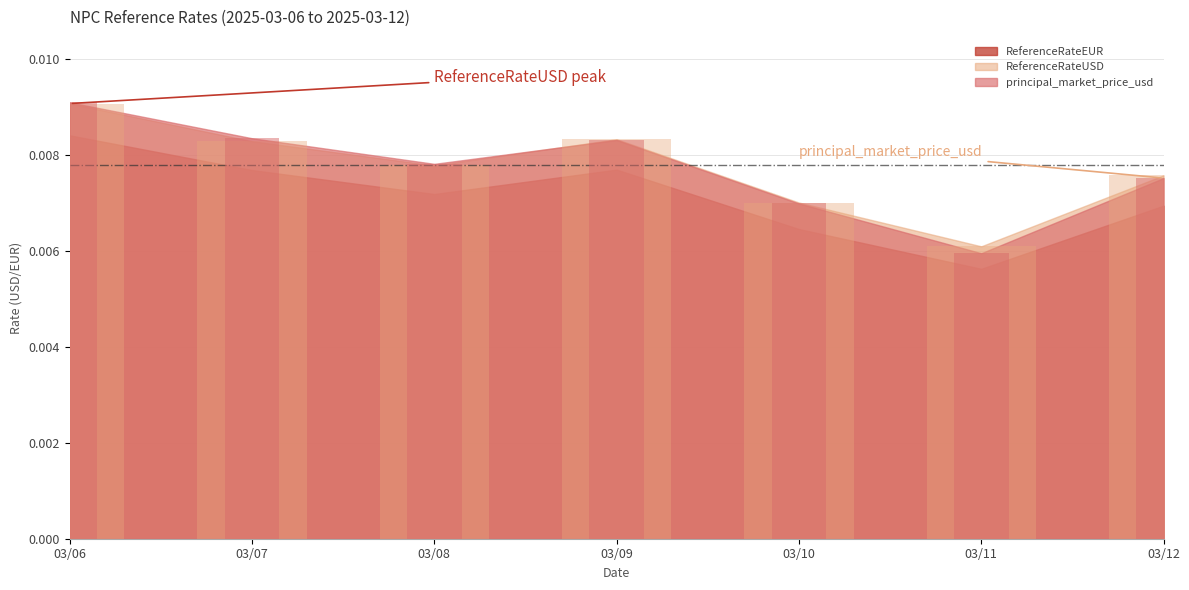

The ReferenceRateUSD series shows 0.0 at 2025-03-08. True or false?

True